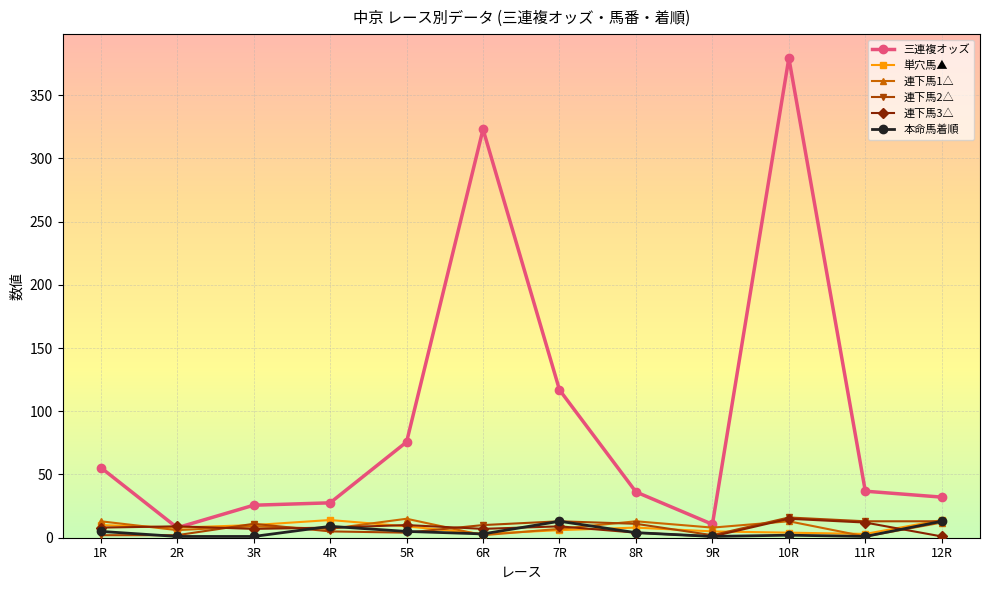

What is the label of the 5th point from the right?

8R